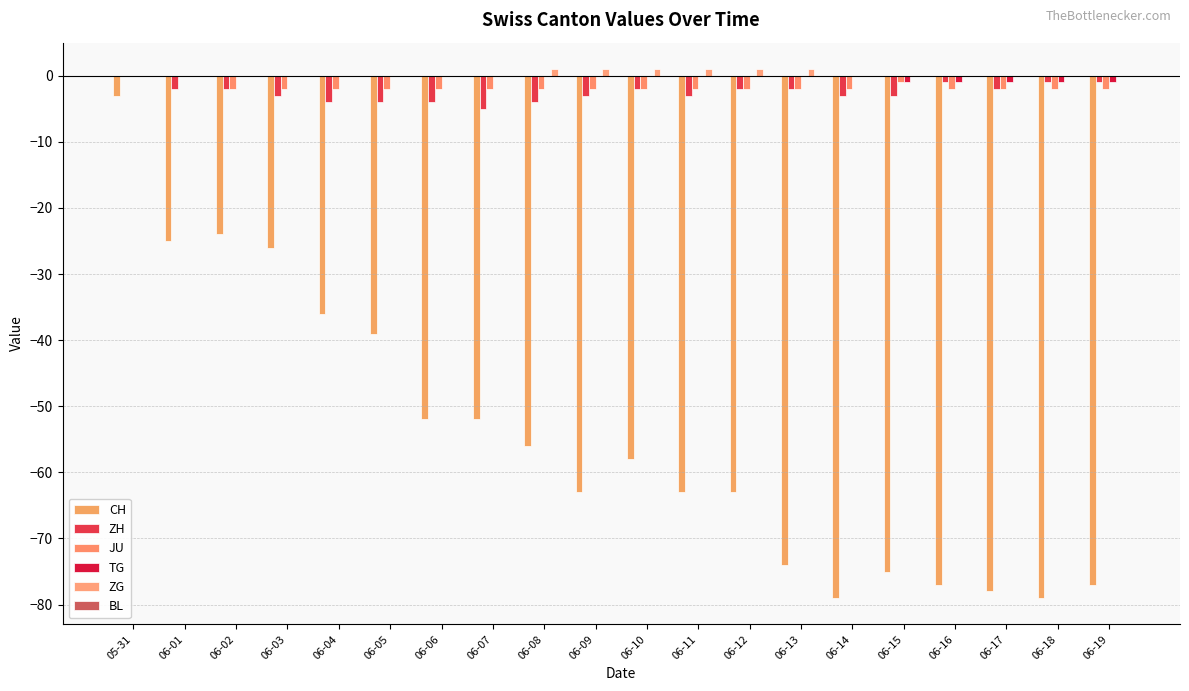

What position from the left is 06-09?

10